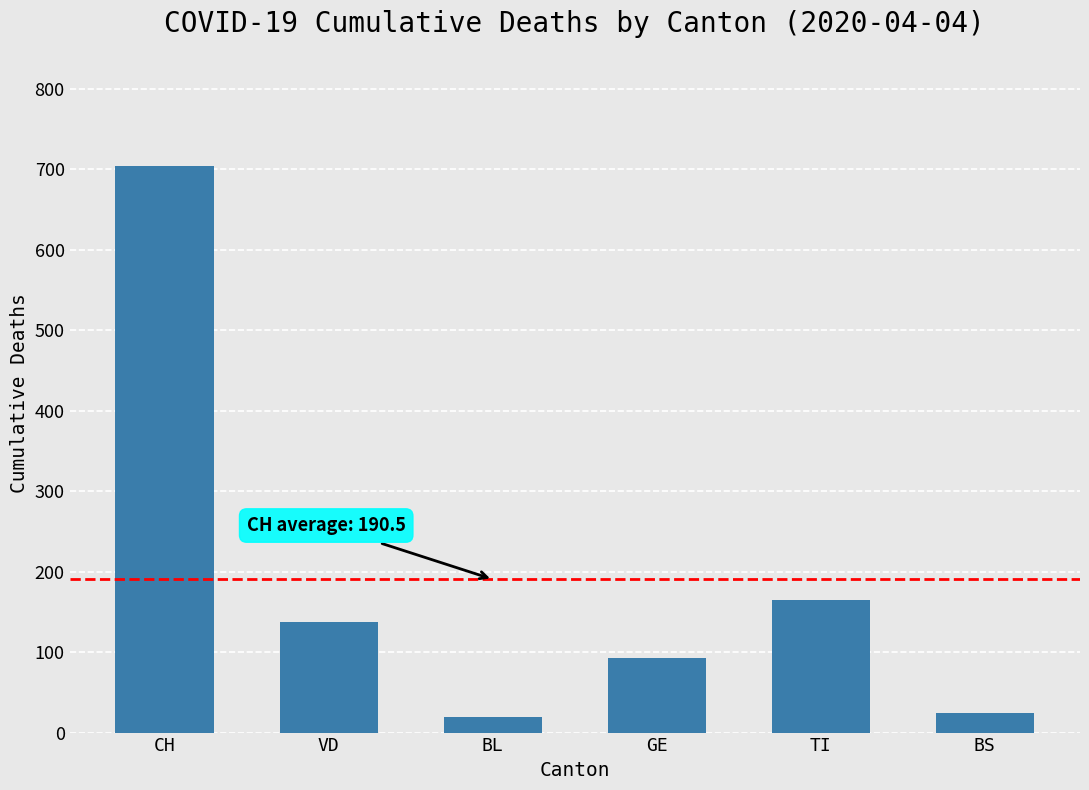

What is the label of the 1st bar from the left?

CH